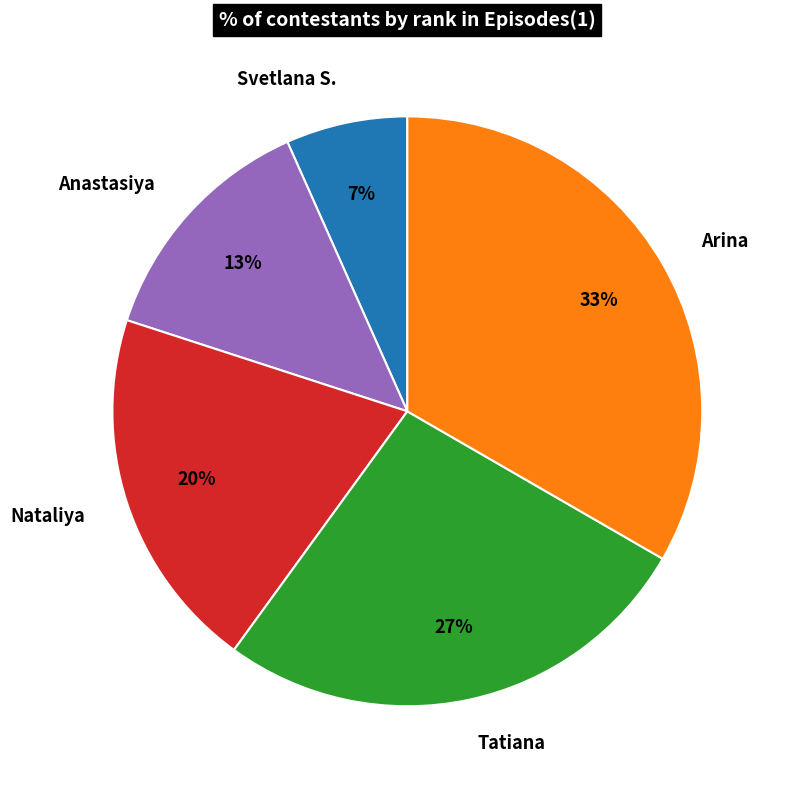

Which has a higher value, Svetlana S. or Tatiana?

Tatiana